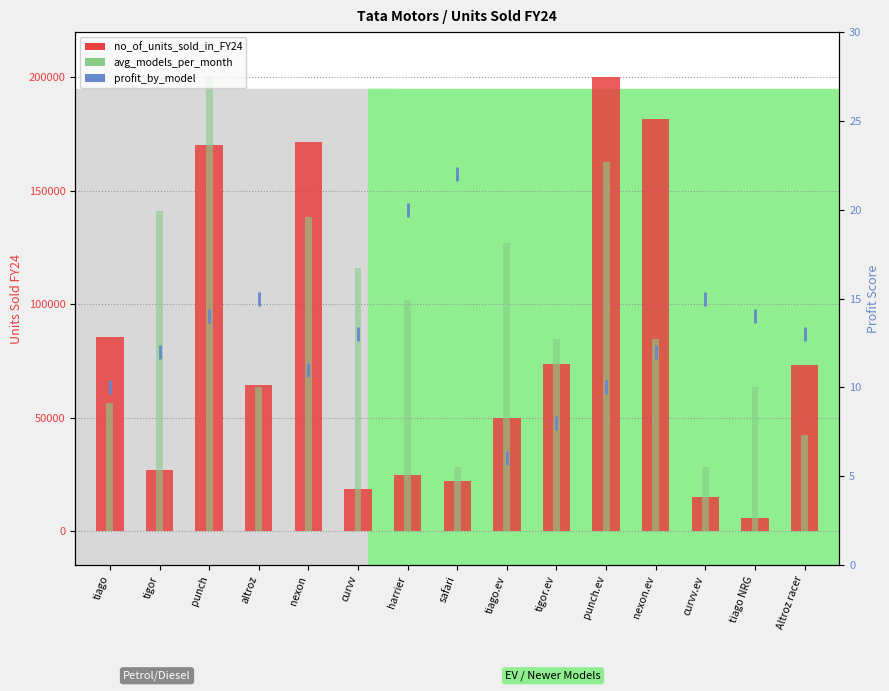

What position from the right is tigor.ev?

6